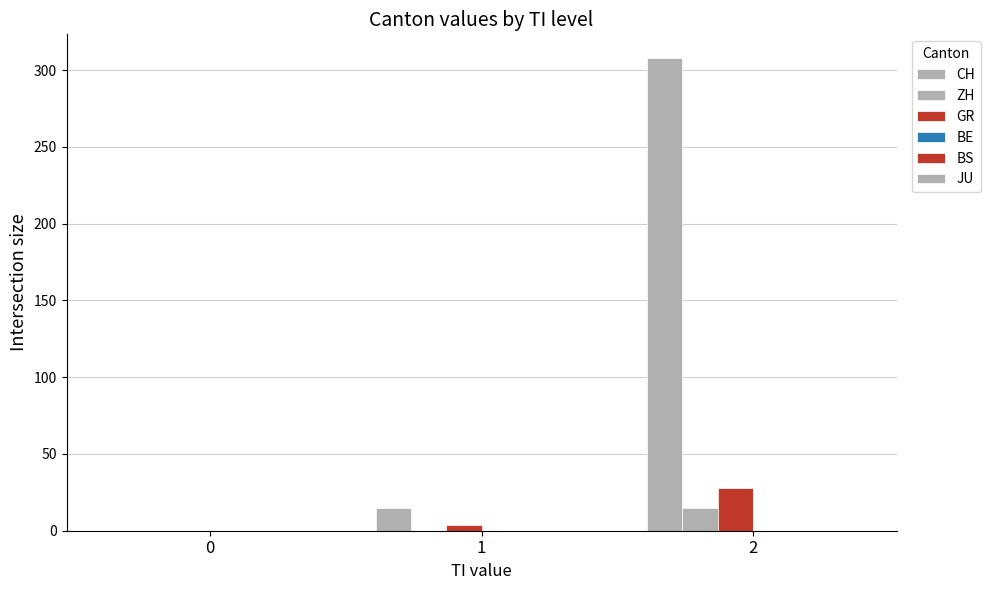

Count the number of categories in the chart.

3